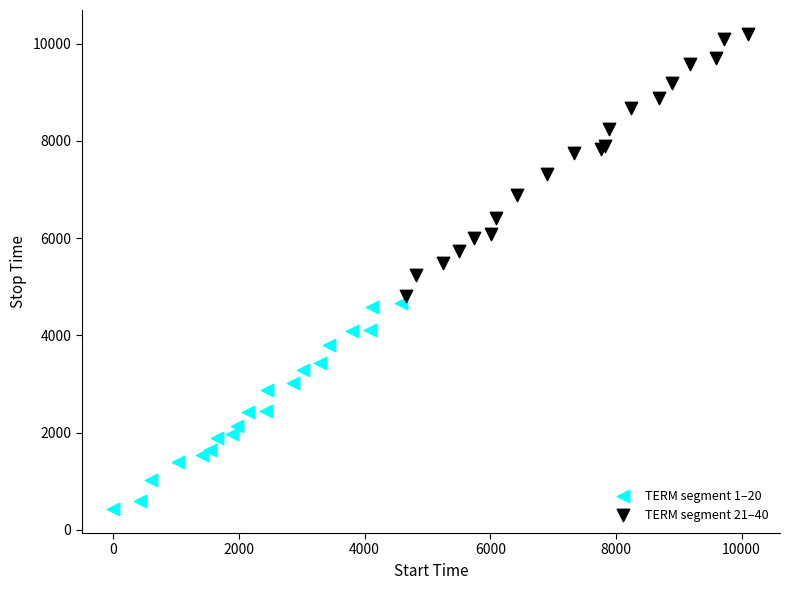

Which series contains the lowest Y value?

TERM segment 1–20